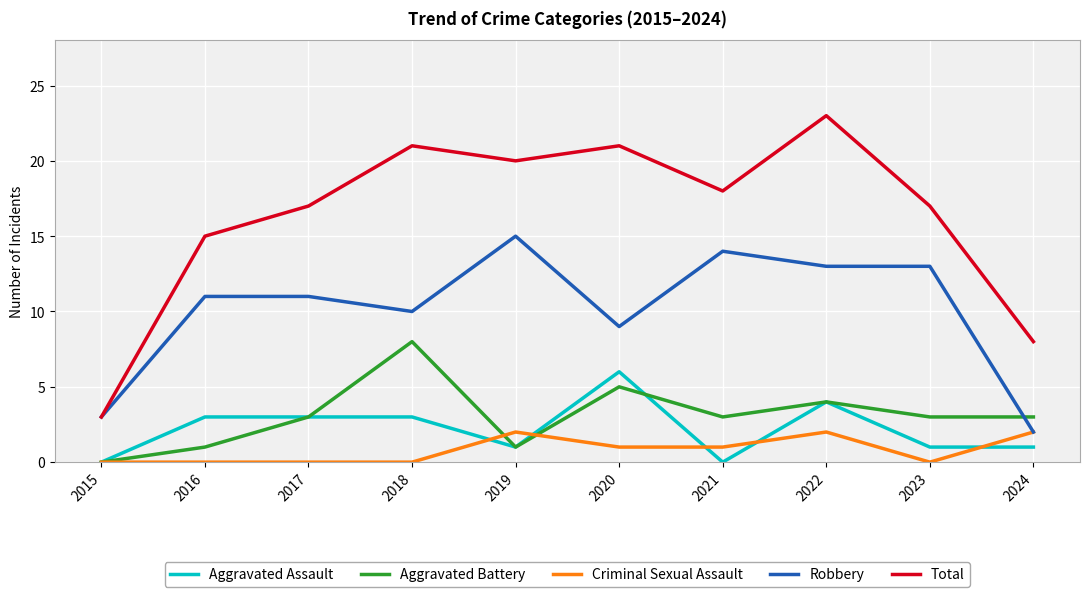

Count the number of data series in this chart.

5